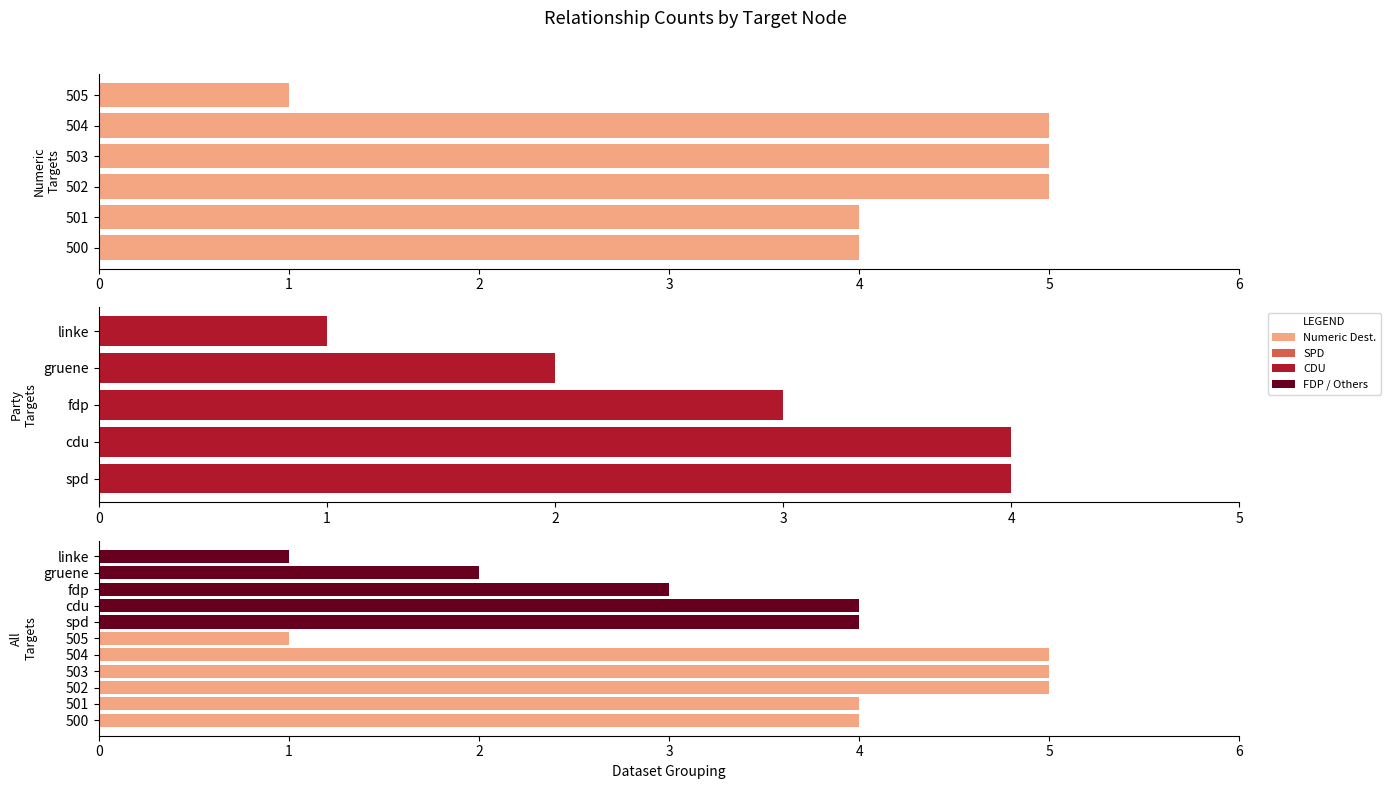

The chart shows a value of 6 at cdu. True or false?

False